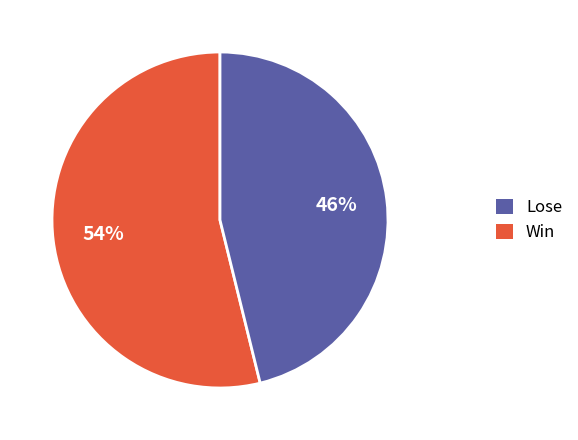

What is the smallest slice in the pie chart?

Win